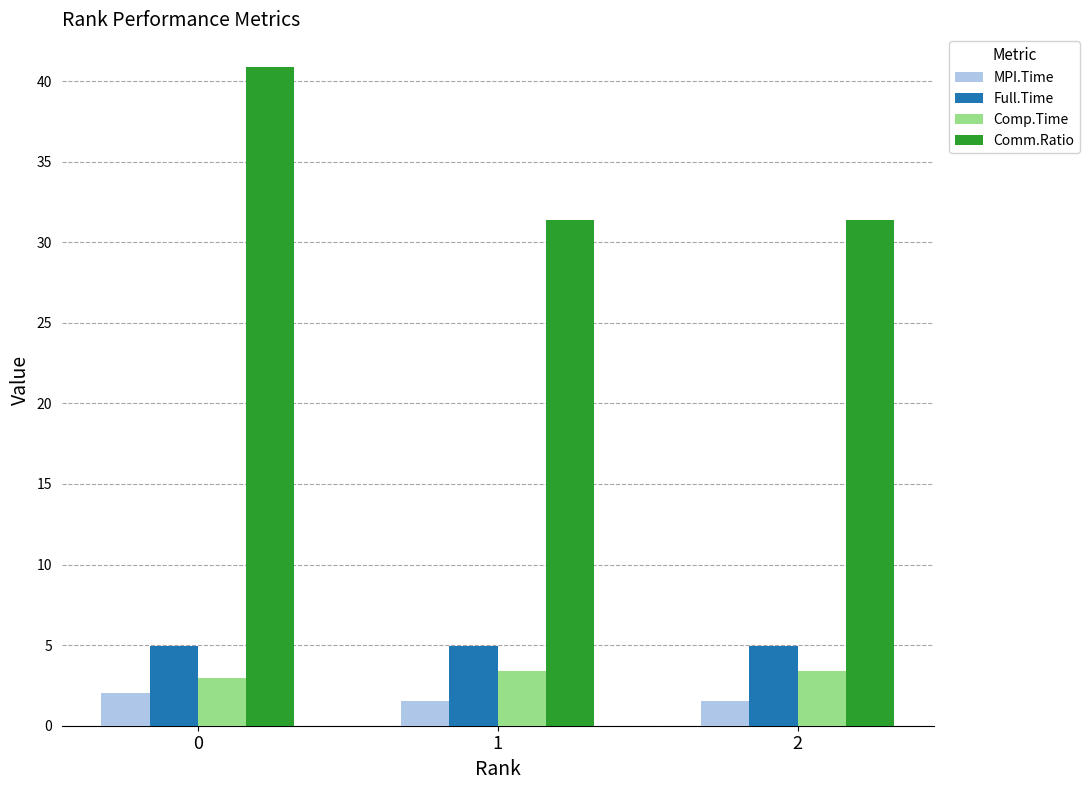

How many distinct data groups are displayed?

4